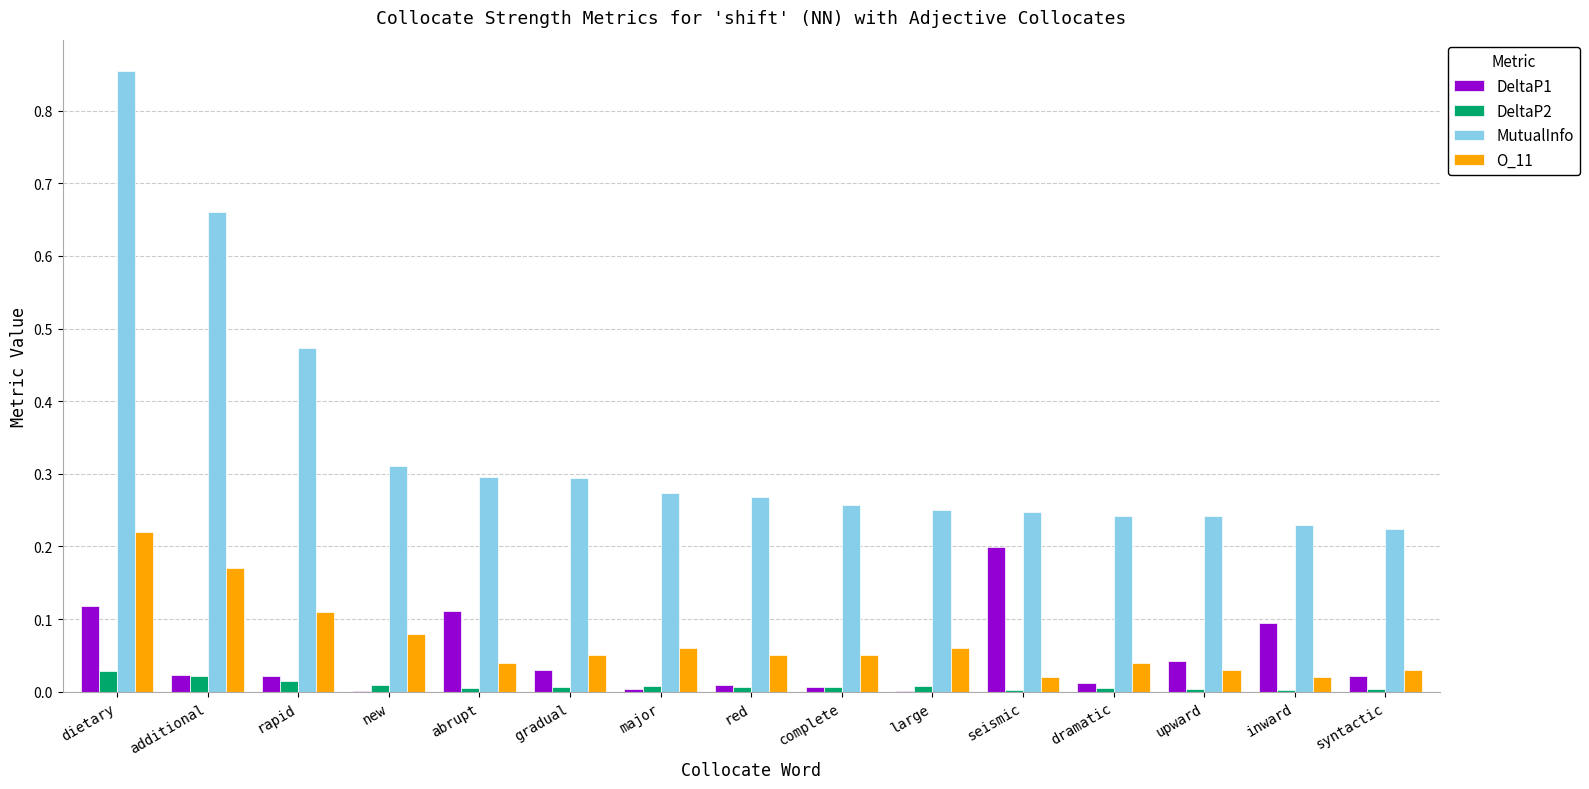

Which series changed the most between dietary and syntactic?

MutualInfo